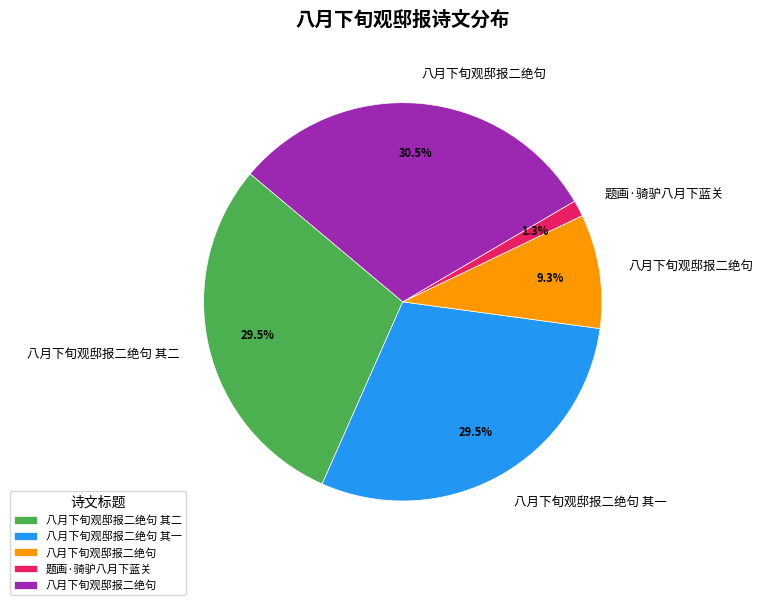

Is there a majority slice in this chart?

No